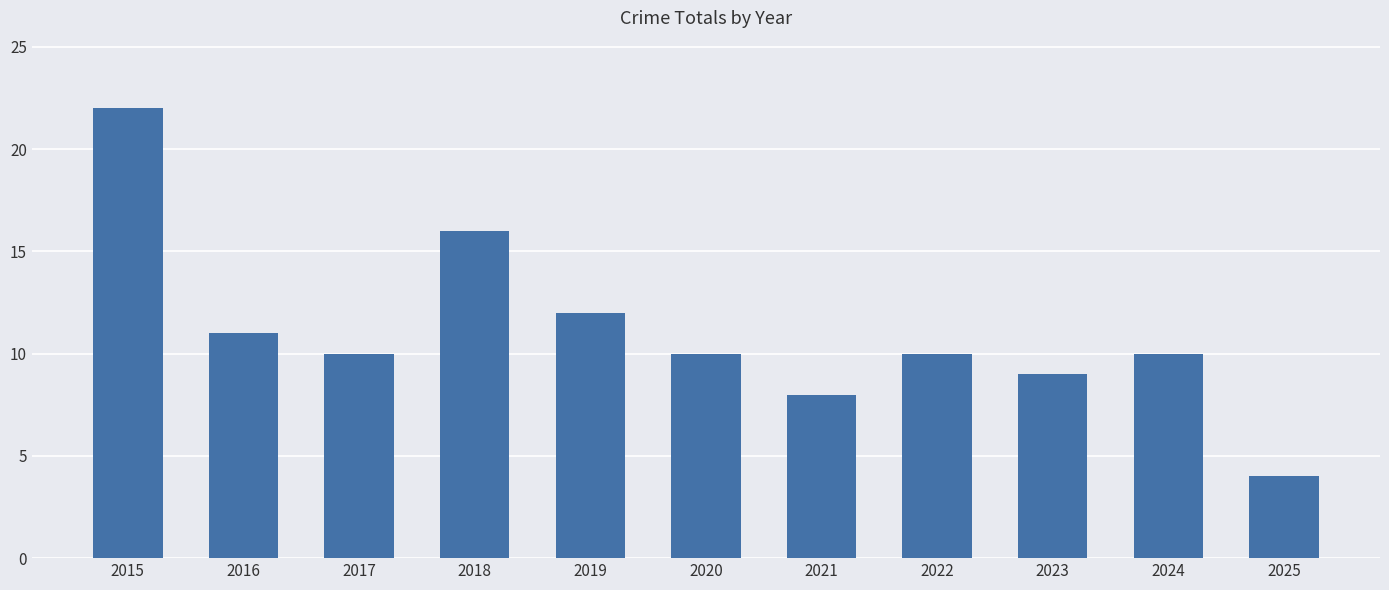

At which category does the chart reach its minimum across all series?

2025